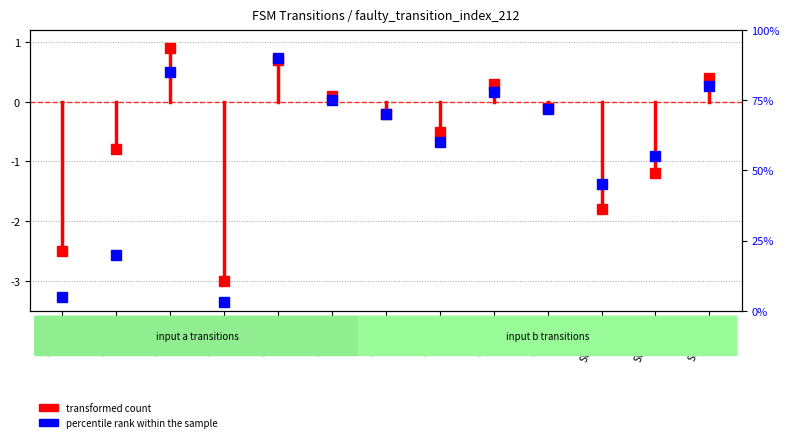

True or false: percentile rank within the sample and transformed count cross at least once.

False